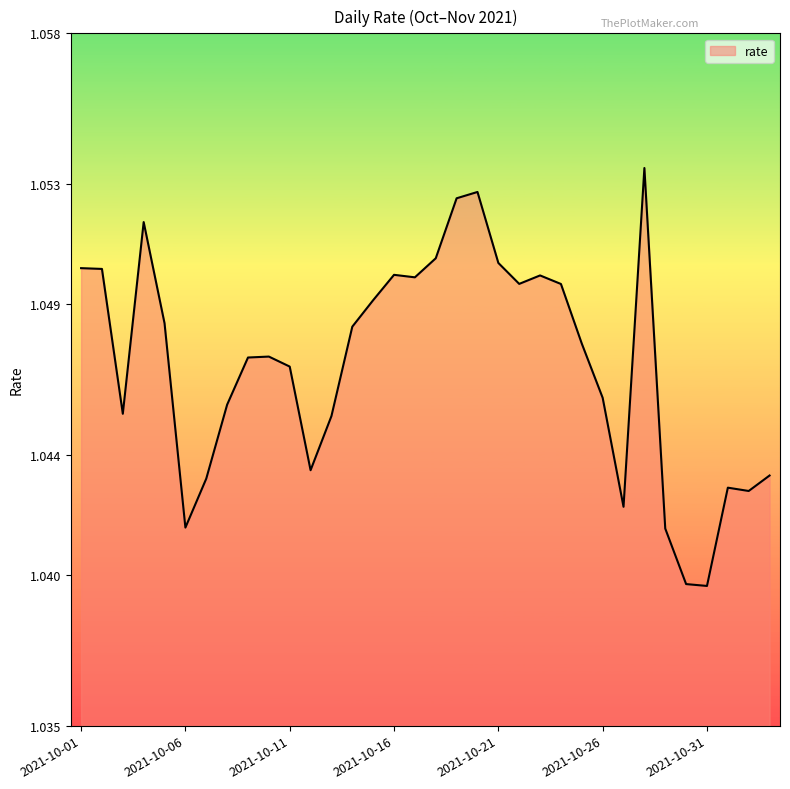

How many points are higher than both their immediate neighbors (excluding endpoints)?

7